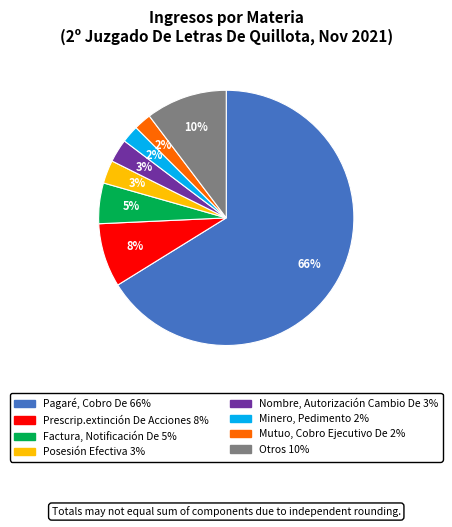

Which slice is the largest?

Pagaré, Cobro De